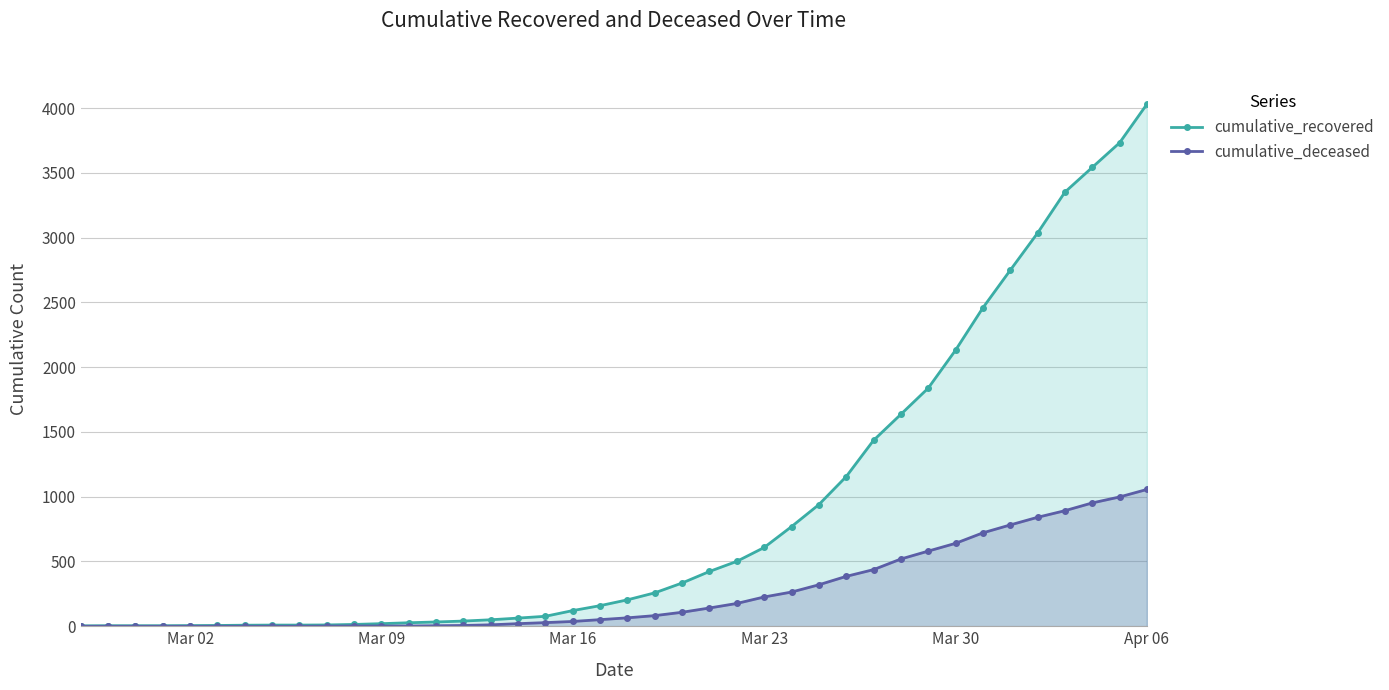

What is the maximum value for cumulative_deceased?

1056